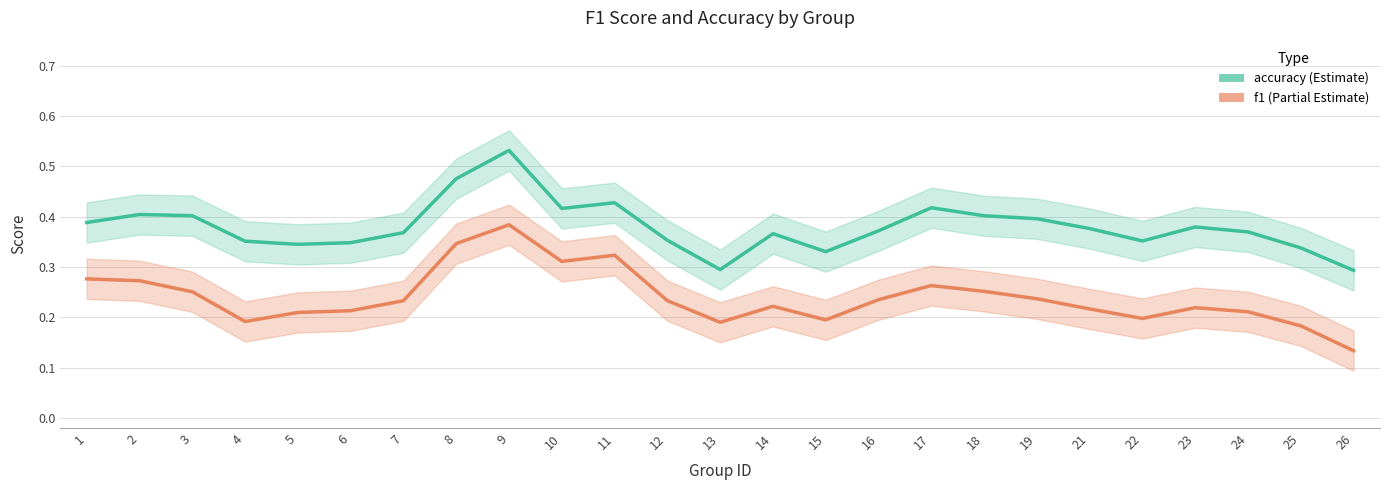

Reading right to left, transcribe all the data shown in this chart.

accuracy: 0.3	0.3	0.4	0.4	0.4	0.4	0.4	0.4	0.4	0.4	0.3	0.4	0.3	0.4	0.4	0.4	0.5	0.5	0.4	0.3	0.3	0.4	0.4	0.4	0.4
f1: 0.1	0.2	0.2	0.2	0.2	0.2	0.2	0.3	0.3	0.2	0.2	0.2	0.2	0.2	0.3	0.3	0.4	0.3	0.2	0.2	0.2	0.2	0.3	0.3	0.3